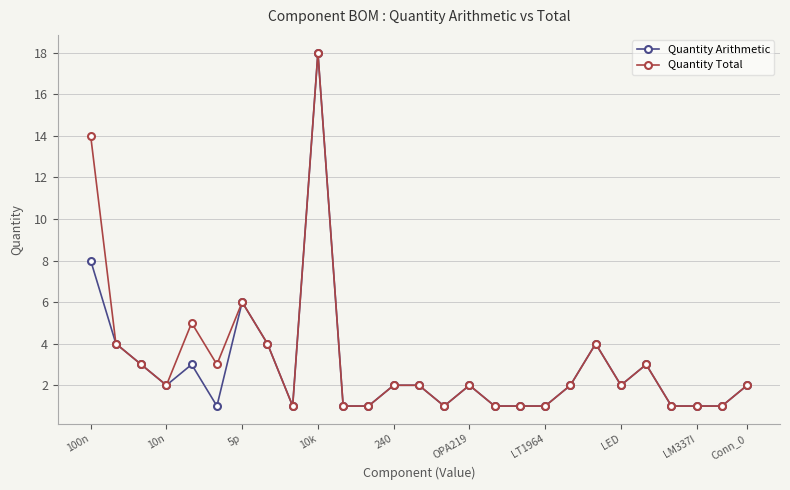

True or false: Quantity Total has more than 1 points higher than both neighbors.

True